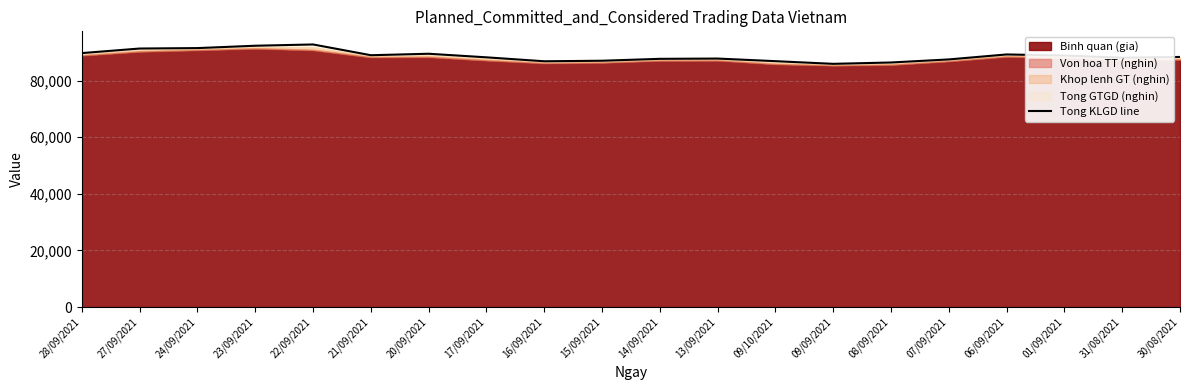

What is the sum of all values?

1774683.4